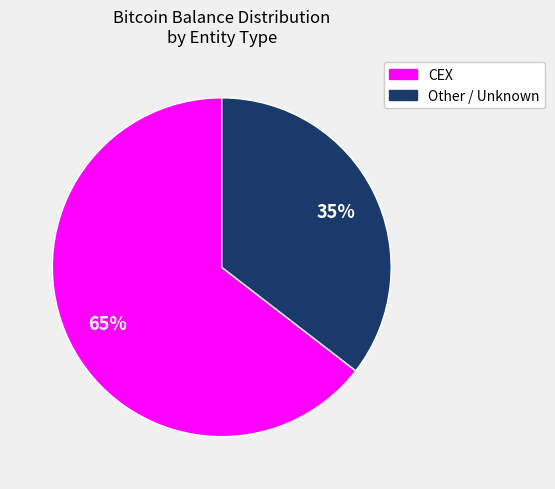

Is there a majority slice in this chart?

Yes